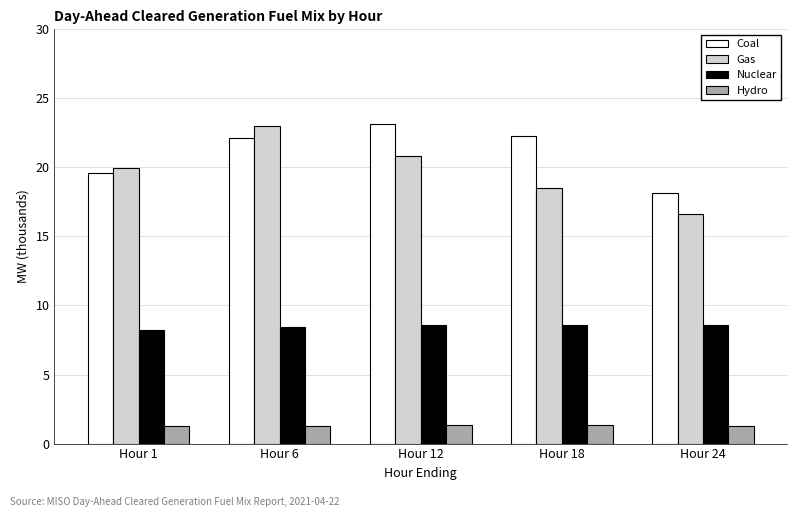

True or false: Nuclear has a value of 8.2 at Hour 1.

True